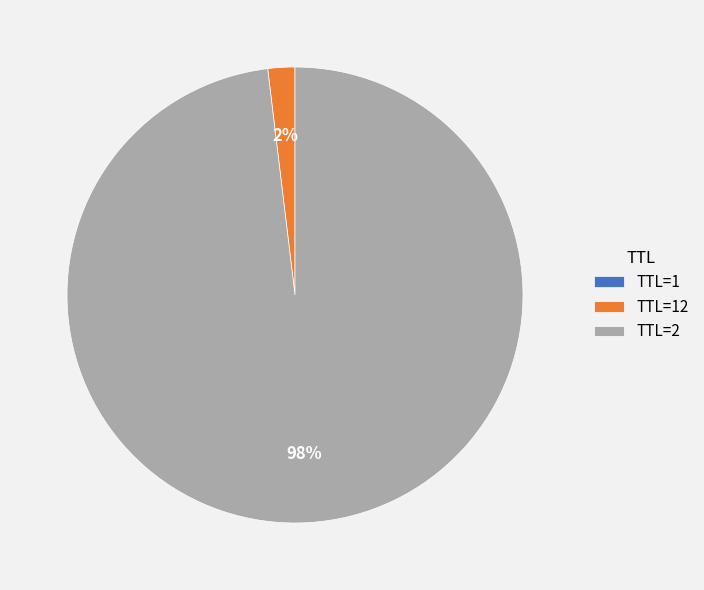

Which slice is the largest?

TTL=2